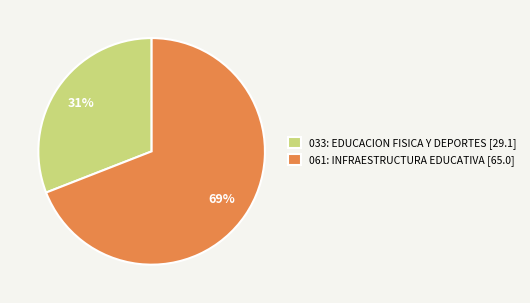

Count the number of slices in the pie.

2